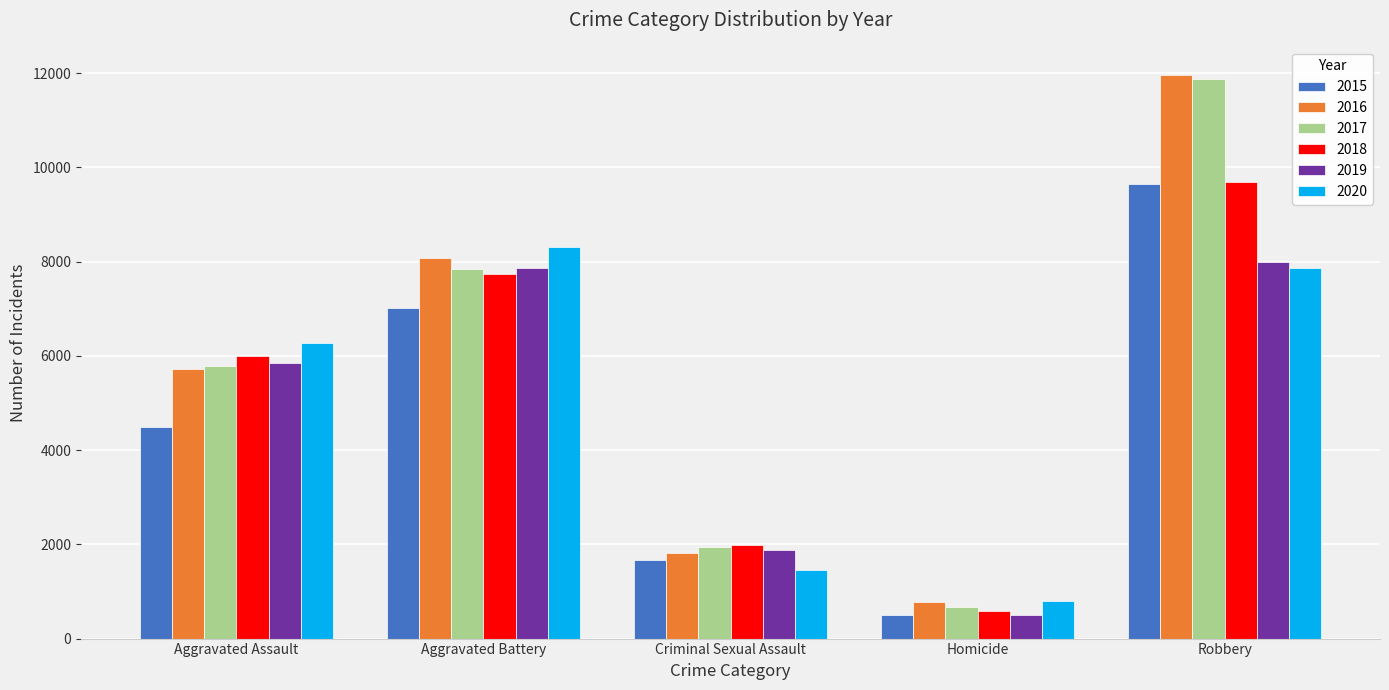

Reading left to right, list all the values displayed in this chart.

2015: Aggravated Assault=4480	Aggravated Battery=7018	Criminal Sexual Assault=1670	Homicide=496	Robbery=9638
2016: Aggravated Assault=5712	Aggravated Battery=8085	Criminal Sexual Assault=1817	Homicide=786	Robbery=11960
2017: Aggravated Assault=5793	Aggravated Battery=7845	Criminal Sexual Assault=1947	Homicide=672	Robbery=11880
2018: Aggravated Assault=6001	Aggravated Battery=7734	Criminal Sexual Assault=1978	Homicide=589	Robbery=9679
2019: Aggravated Assault=5840	Aggravated Battery=7857	Criminal Sexual Assault=1880	Homicide=498	Robbery=7994
2020: Aggravated Assault=6263	Aggravated Battery=8320	Criminal Sexual Assault=1453	Homicide=787	Robbery=7855